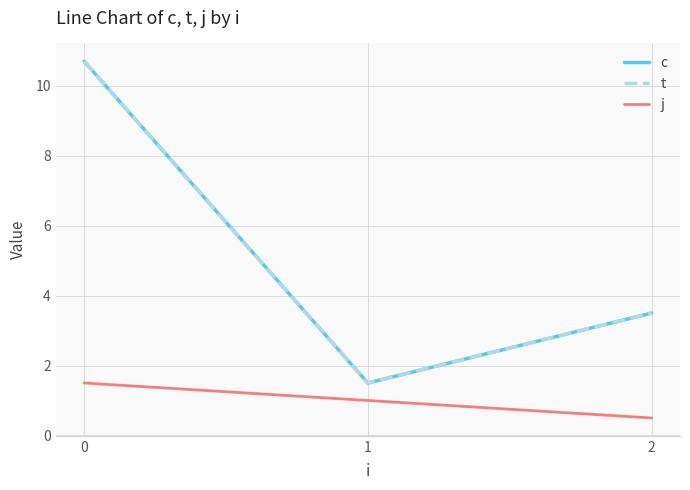

Reading left to right, what are all the values shown in this chart?

c: 10.7	1.5	3.5
t: 10.7	1.5	3.5
j: 1.5	1.0	0.5